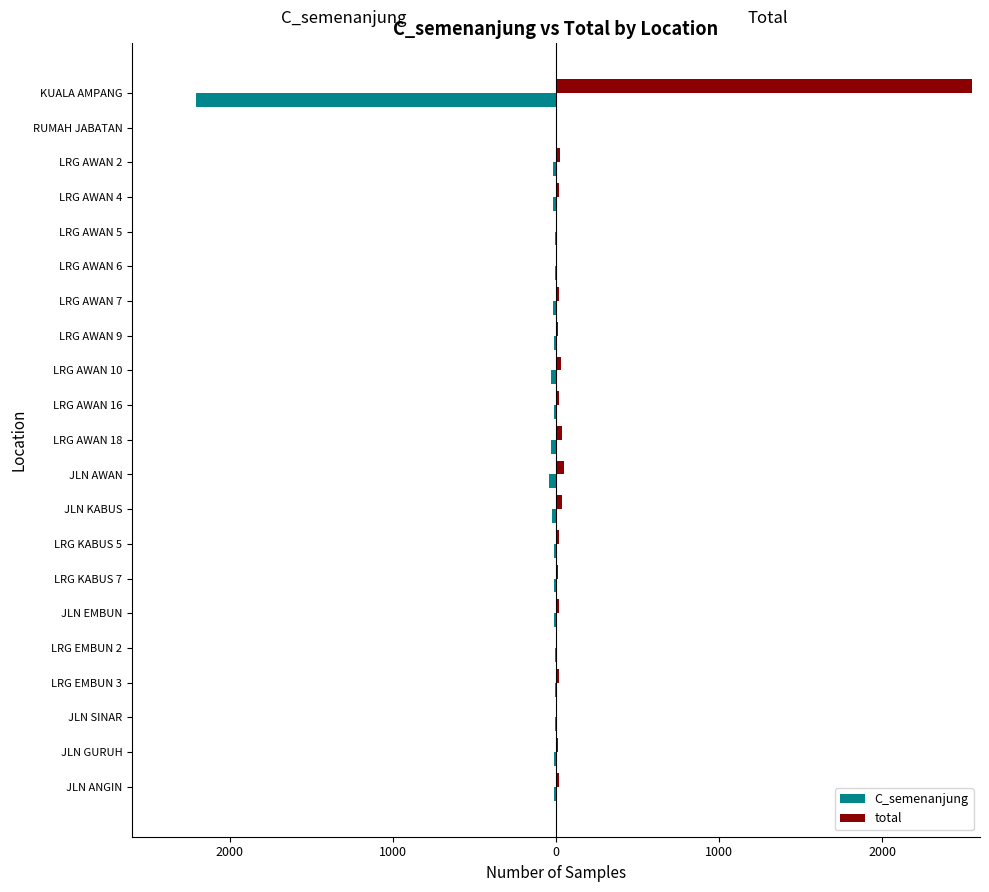

What are all the series names shown in the legend?

C_semenanjung, total